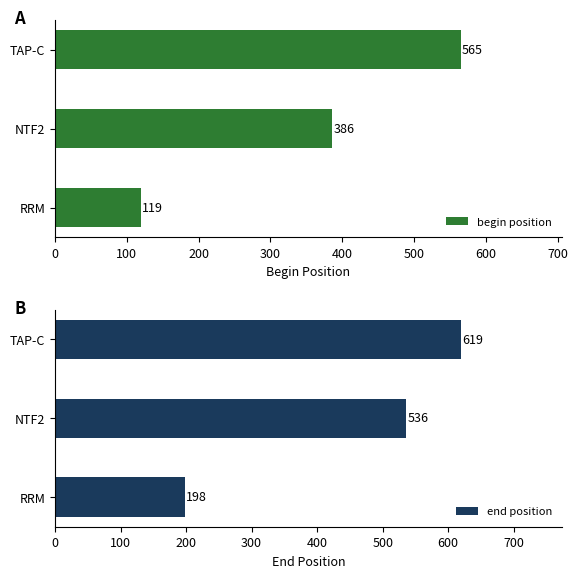

Does the chart contain any negative values?

No